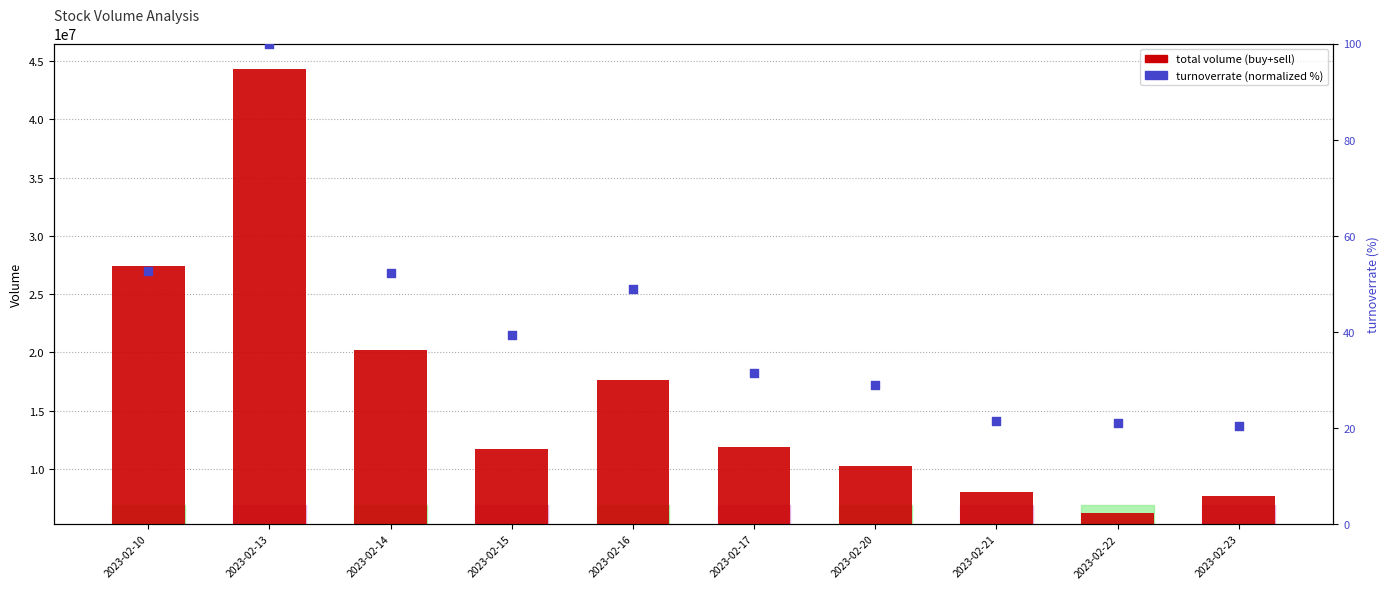

Which series contains the lowest Y value?

turnoverrate (normalized)